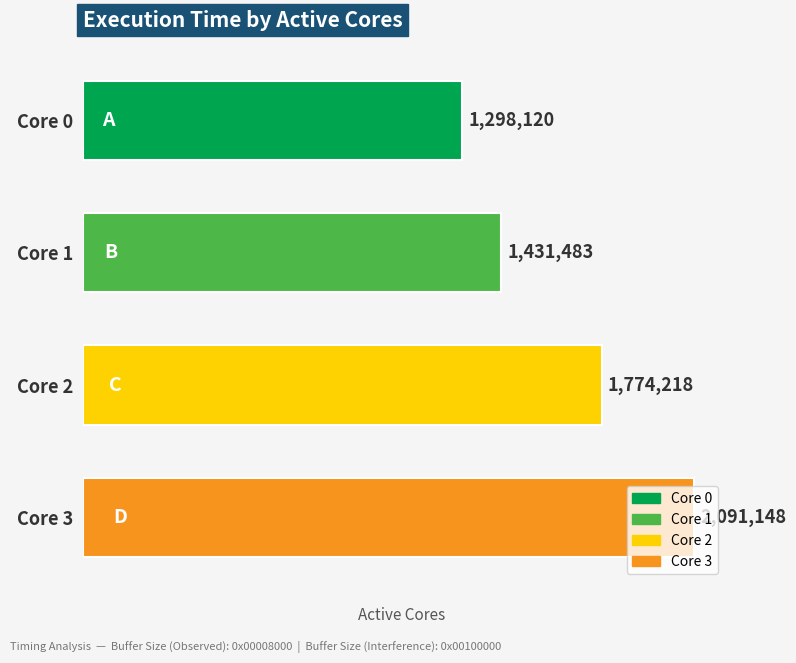

What is the change in value from Core 0 to Core 3?

+793028